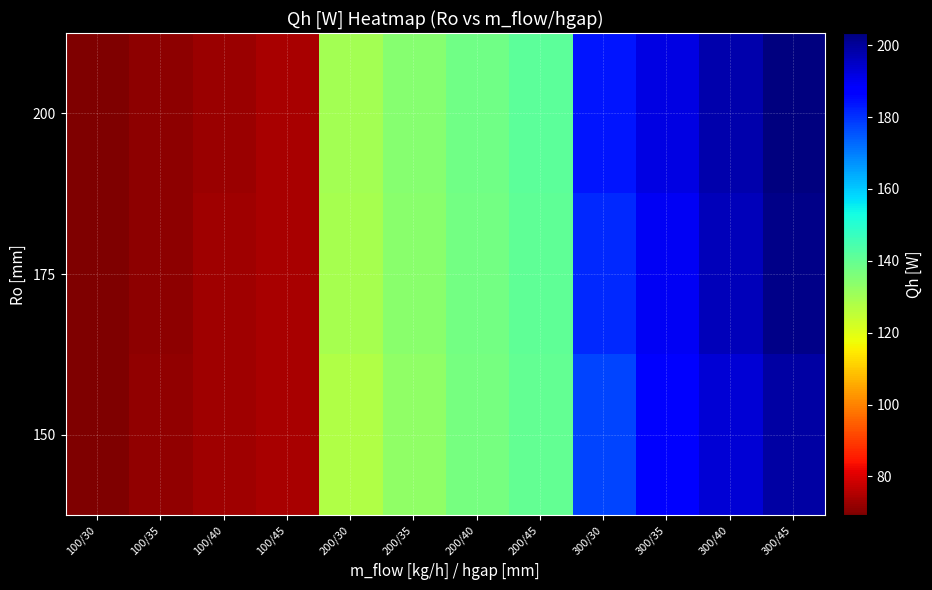

Which category has the lowest value across all series?

100/30